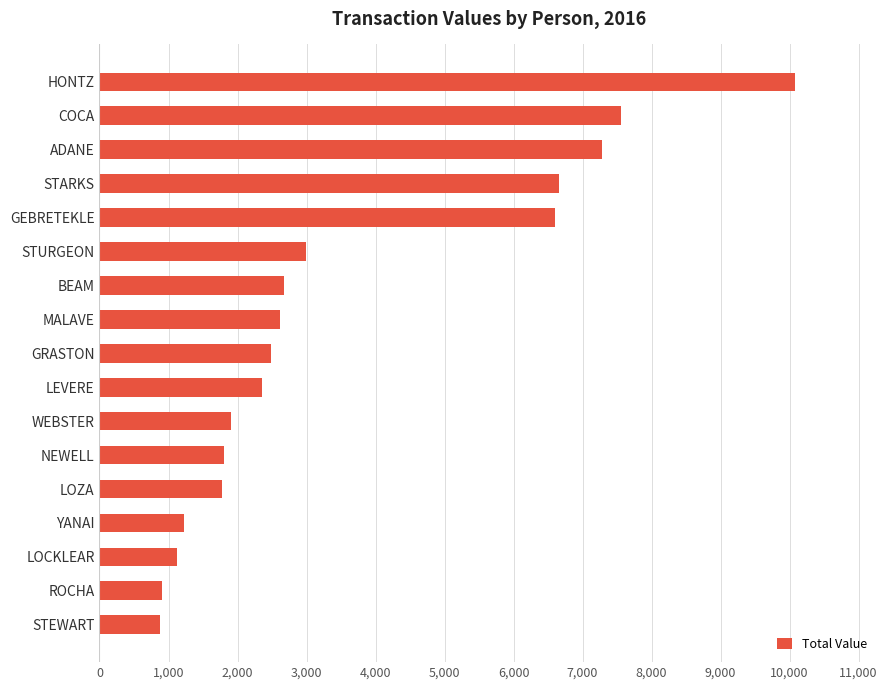

Does the chart contain any negative values?

No